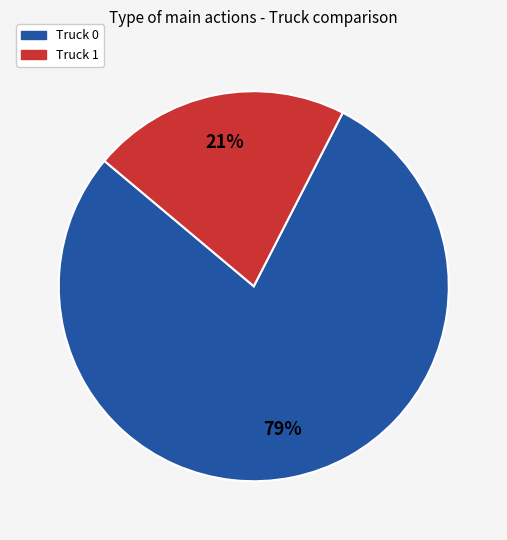

To the nearest percent, what is the combined percentage of Truck 0 and Truck 1?

100%